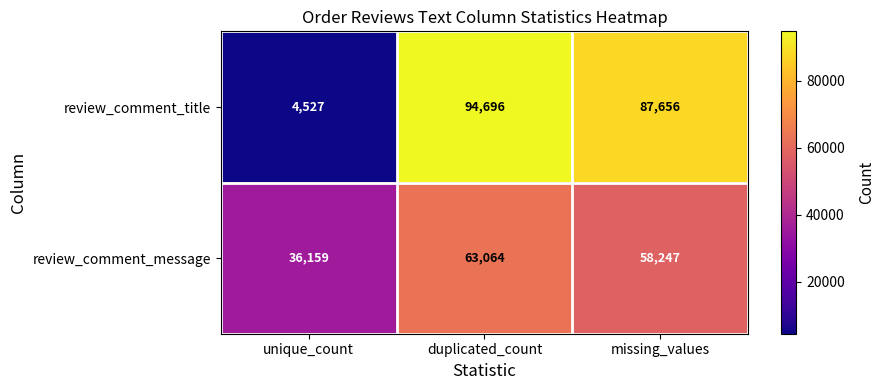

What is the total value across all series at missing_values?

145903